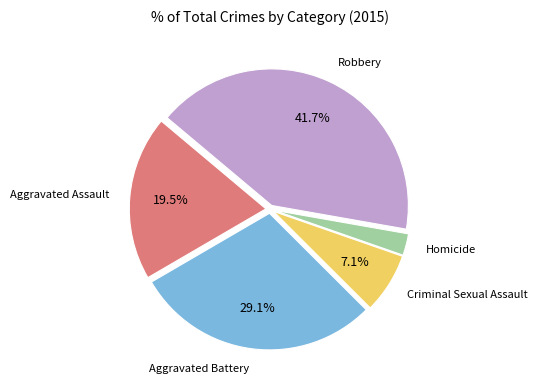

Is there a majority slice in this chart?

No